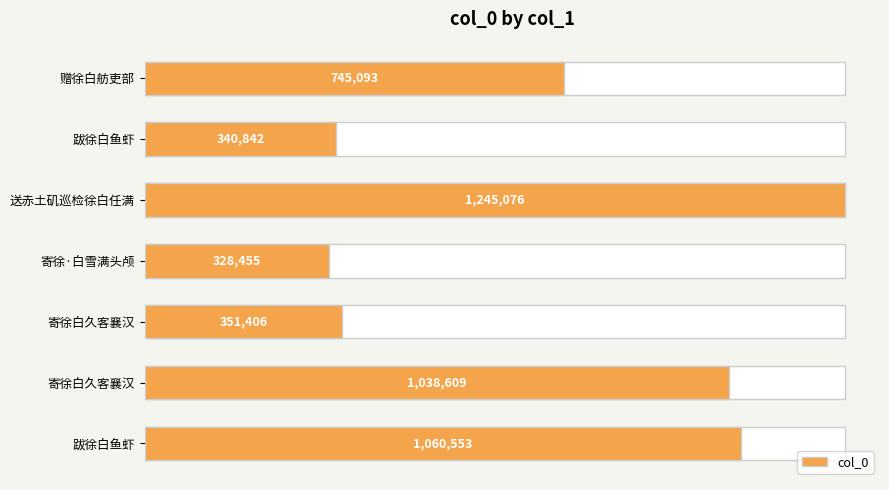

What is the change in value from 送赤土矶巡检徐白任满 to 寄徐白久客襄汉?

-893670